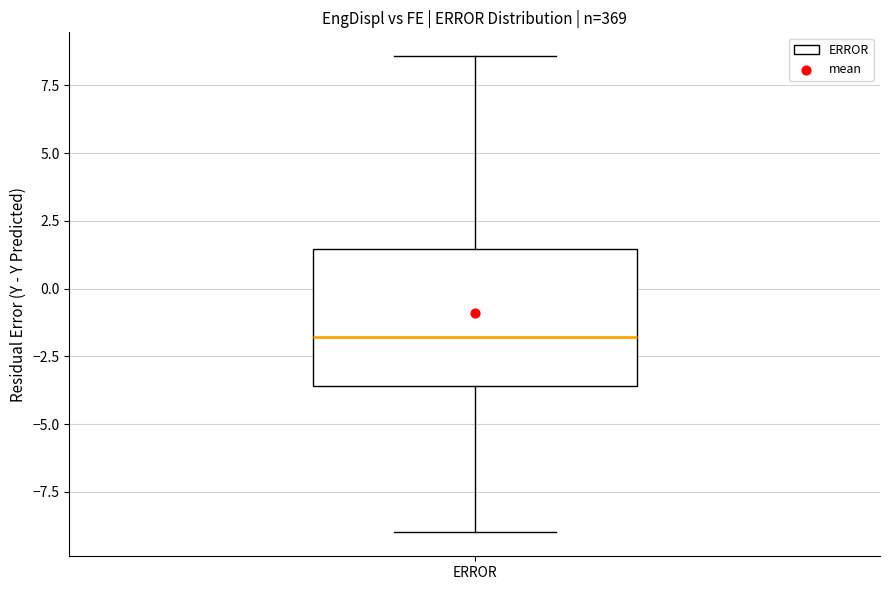

Transcribe this box plot: give where the median line is, the range the box spans, and where the two whiskers end, as read against the y-axis. The values are not printed on the chart, so give them approximately, as read against the axis.

median -2.0, box -3.5 to 1.5, whiskers -9.0 to 8.5